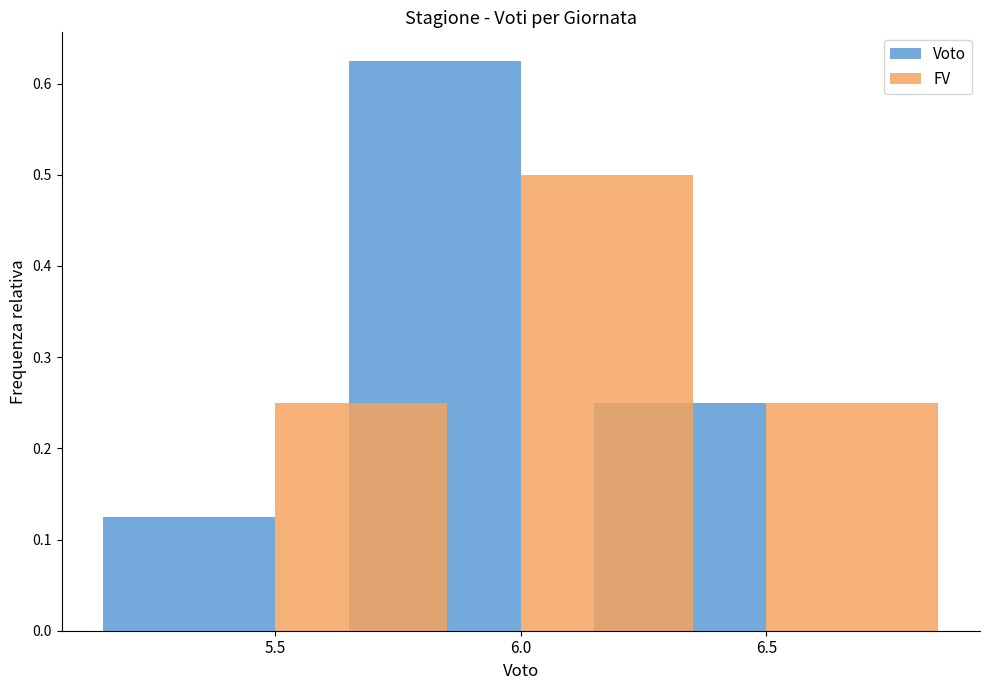

The Voto series shows 0.1 at 5.5. True or false?

False